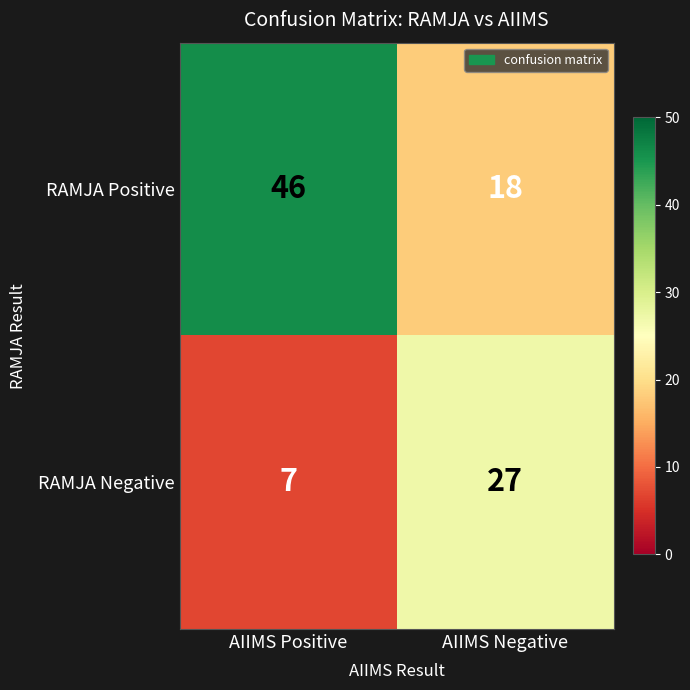

Between AIIMS Positive and AIIMS Negative, which series saw the biggest shift?

RAMJA Positive